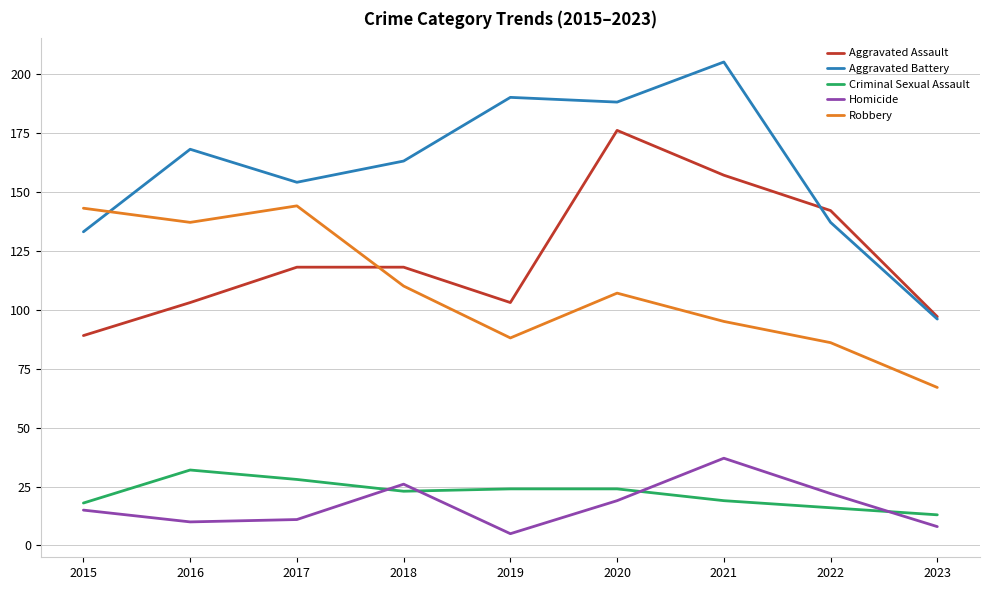

What are all the series names shown in the legend?

Aggravated Assault, Aggravated Battery, Criminal Sexual Assault, Homicide, Robbery